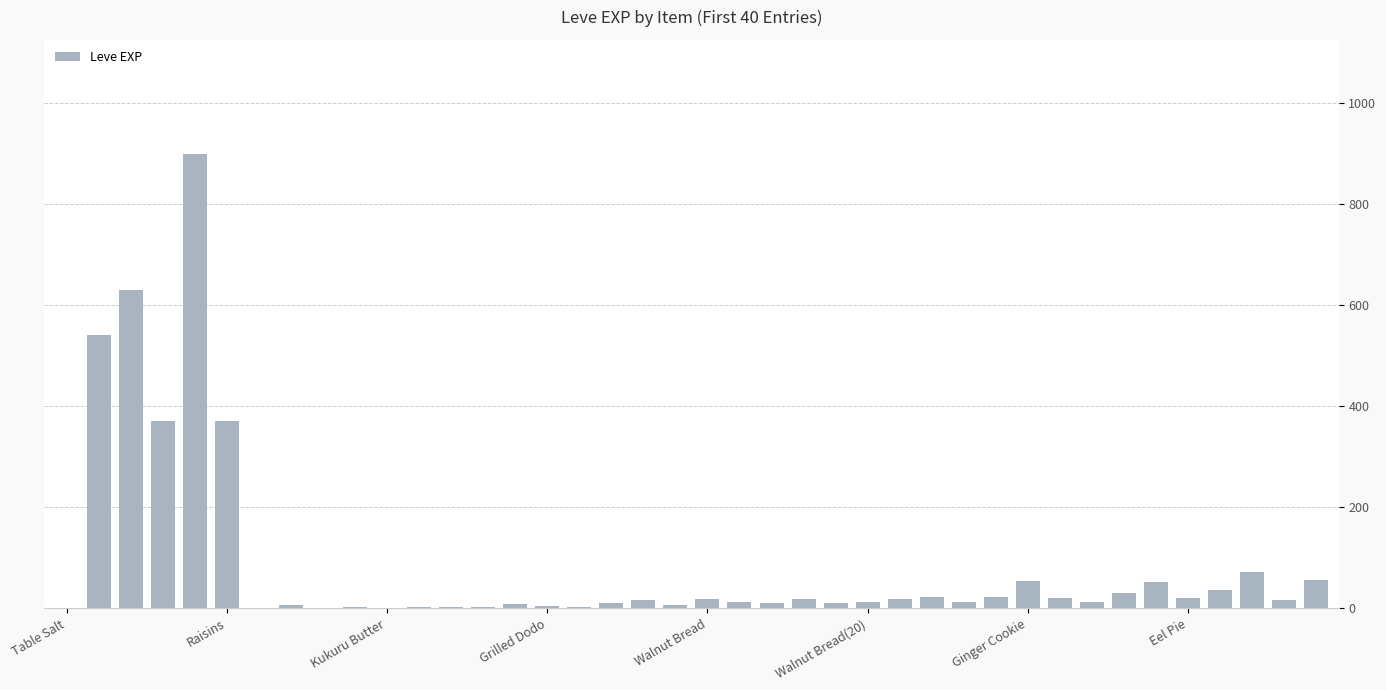

What is the average value?

85